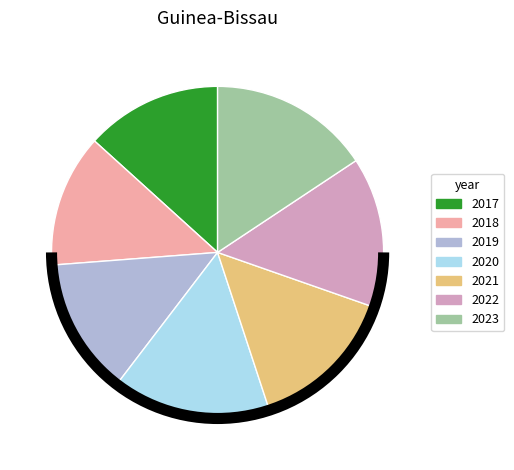

Is it true that 2022 is 15% of the pie?

True